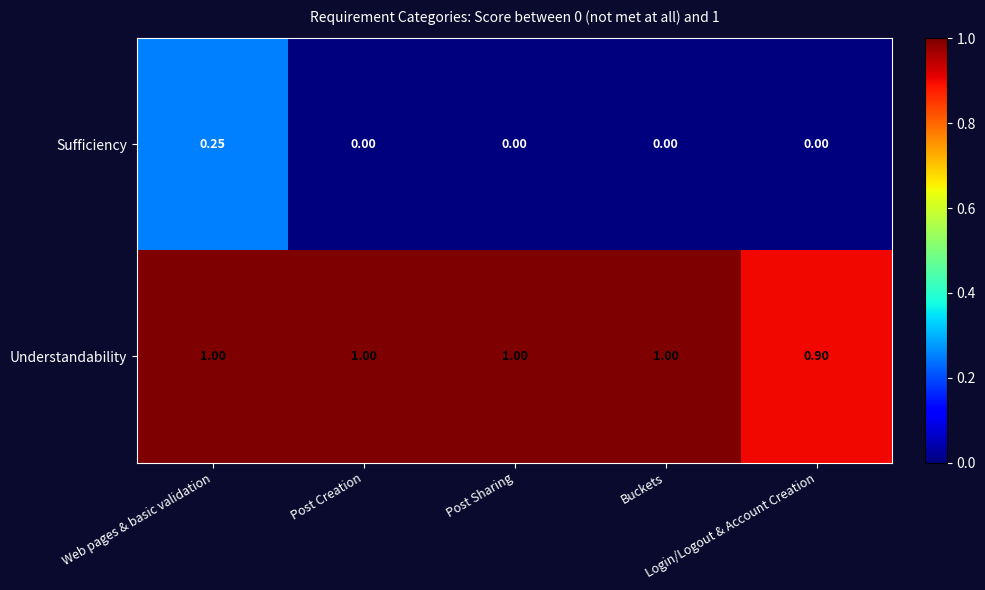

At how many categories does at least one series exceed 0?

5